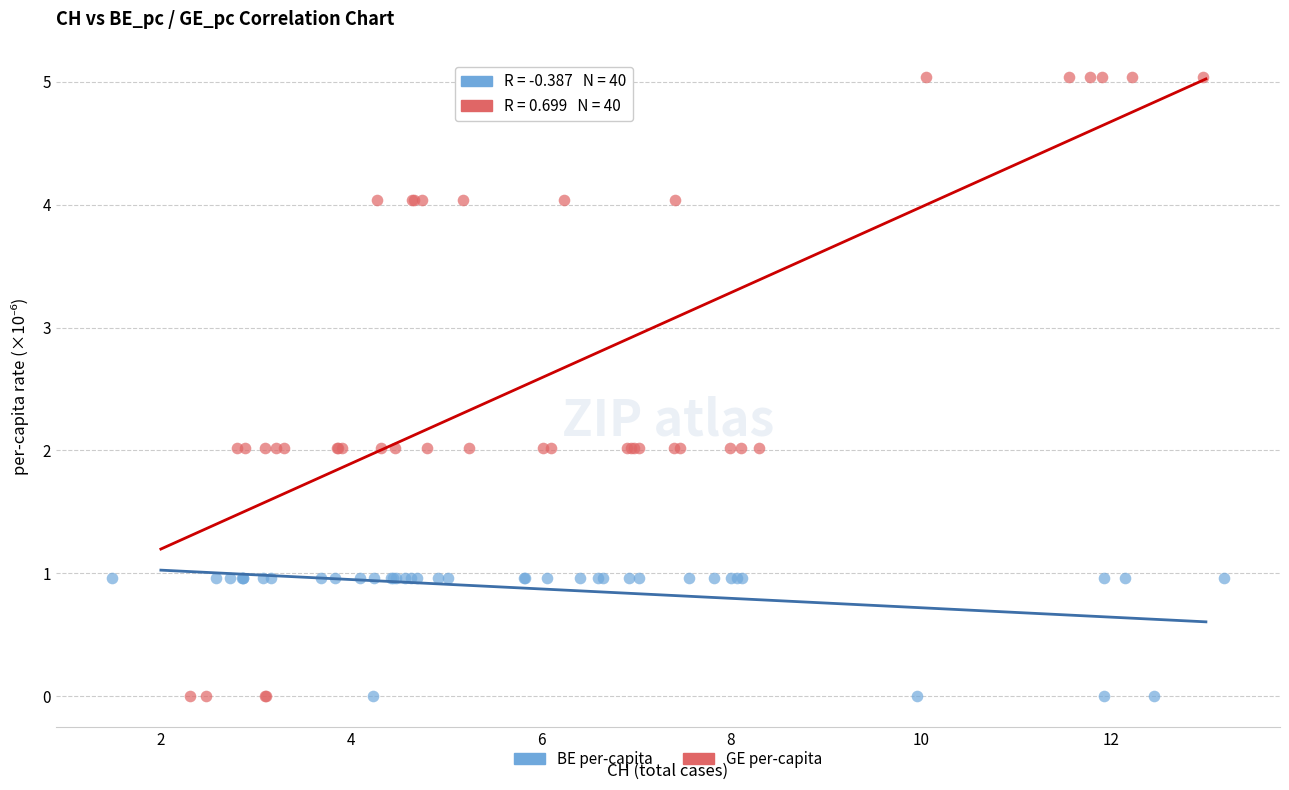

Which series contains the highest Y value?

GE per-capita